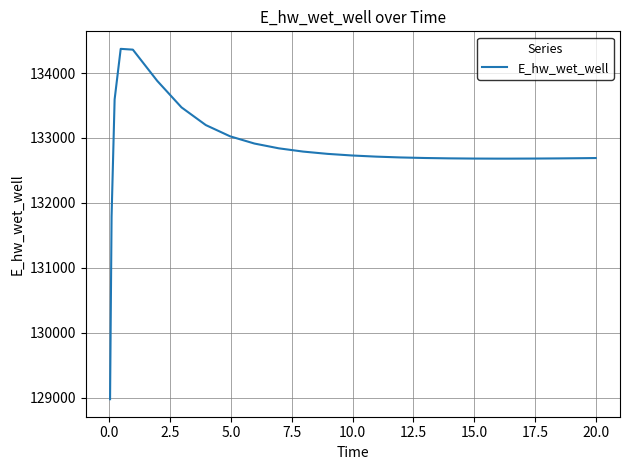

What is the difference between the maximum and minimum values?

5397.8